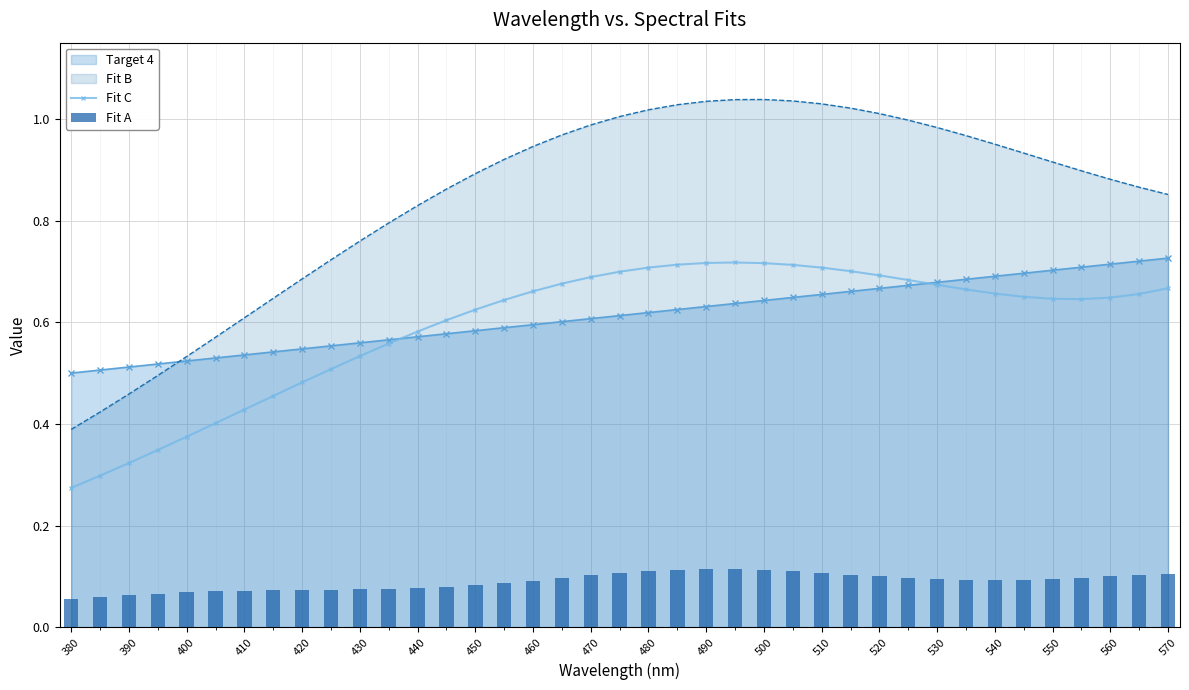

What is the sum of all Fit C values?

23.1